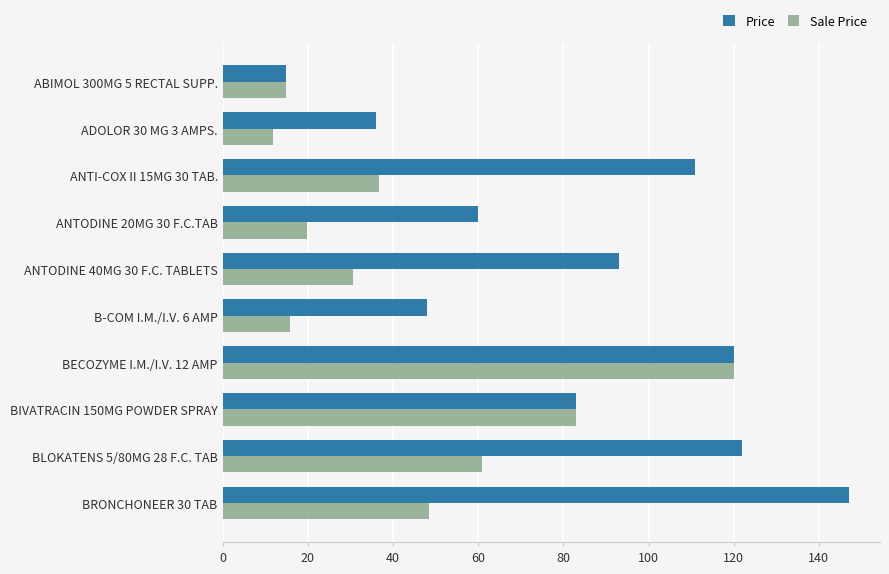

Where is Sale Price nearest to the value 65?

BLOKATENS 5/80MG 28 F.C. TAB